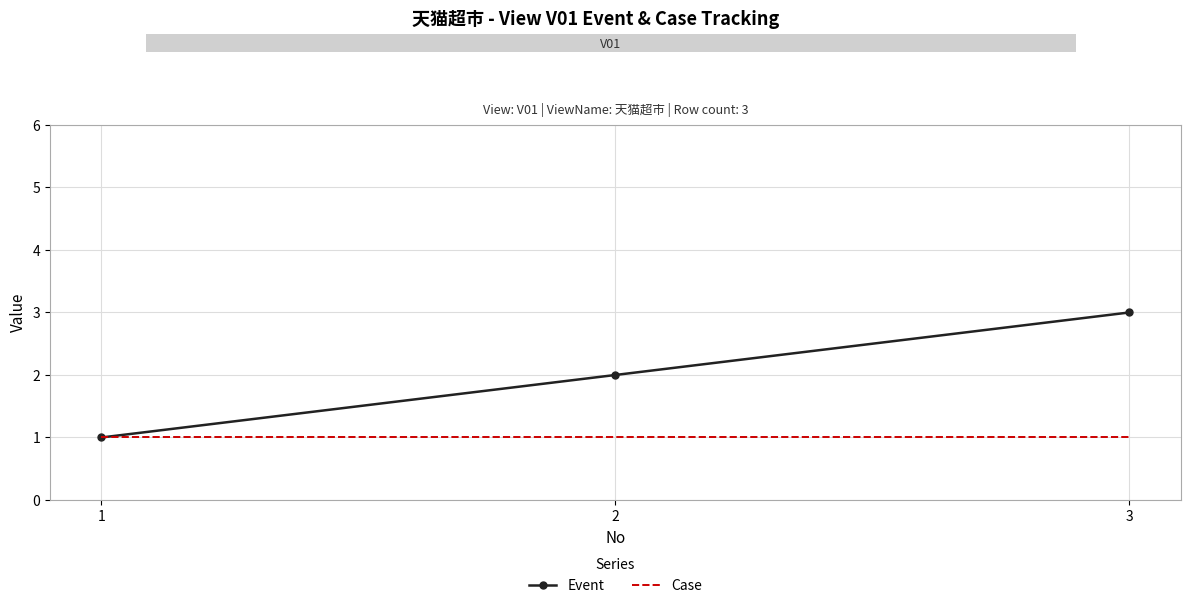

At which category is the sum across all series the highest?

3